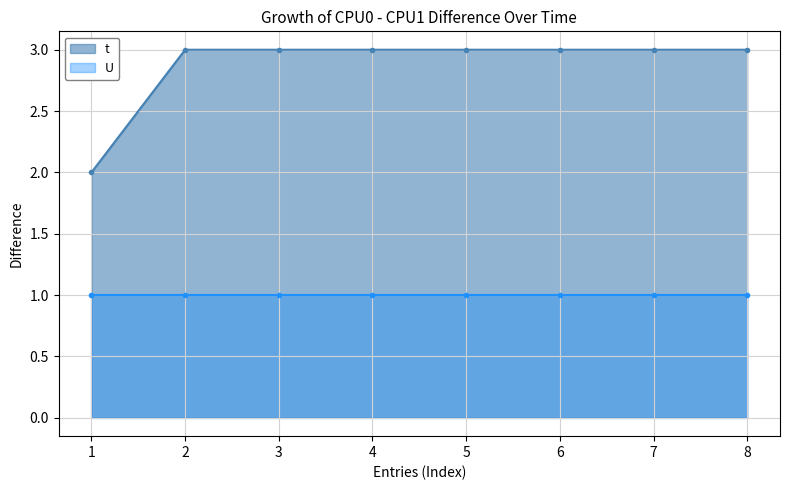

What is the maximum value shown in the chart?

3